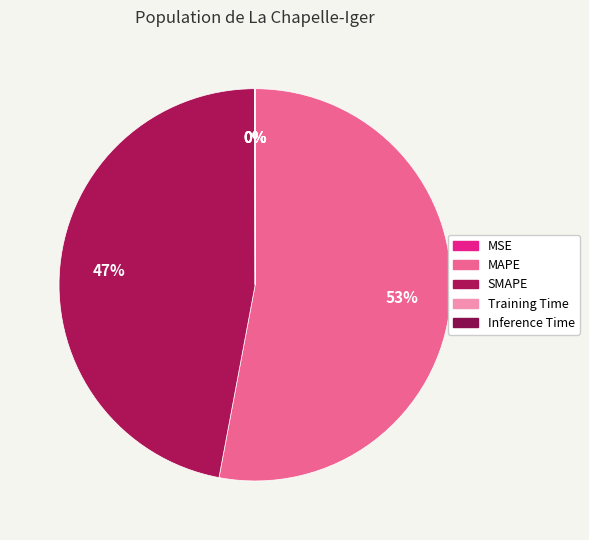

Does MAPE account for over 50% of the chart?

Yes